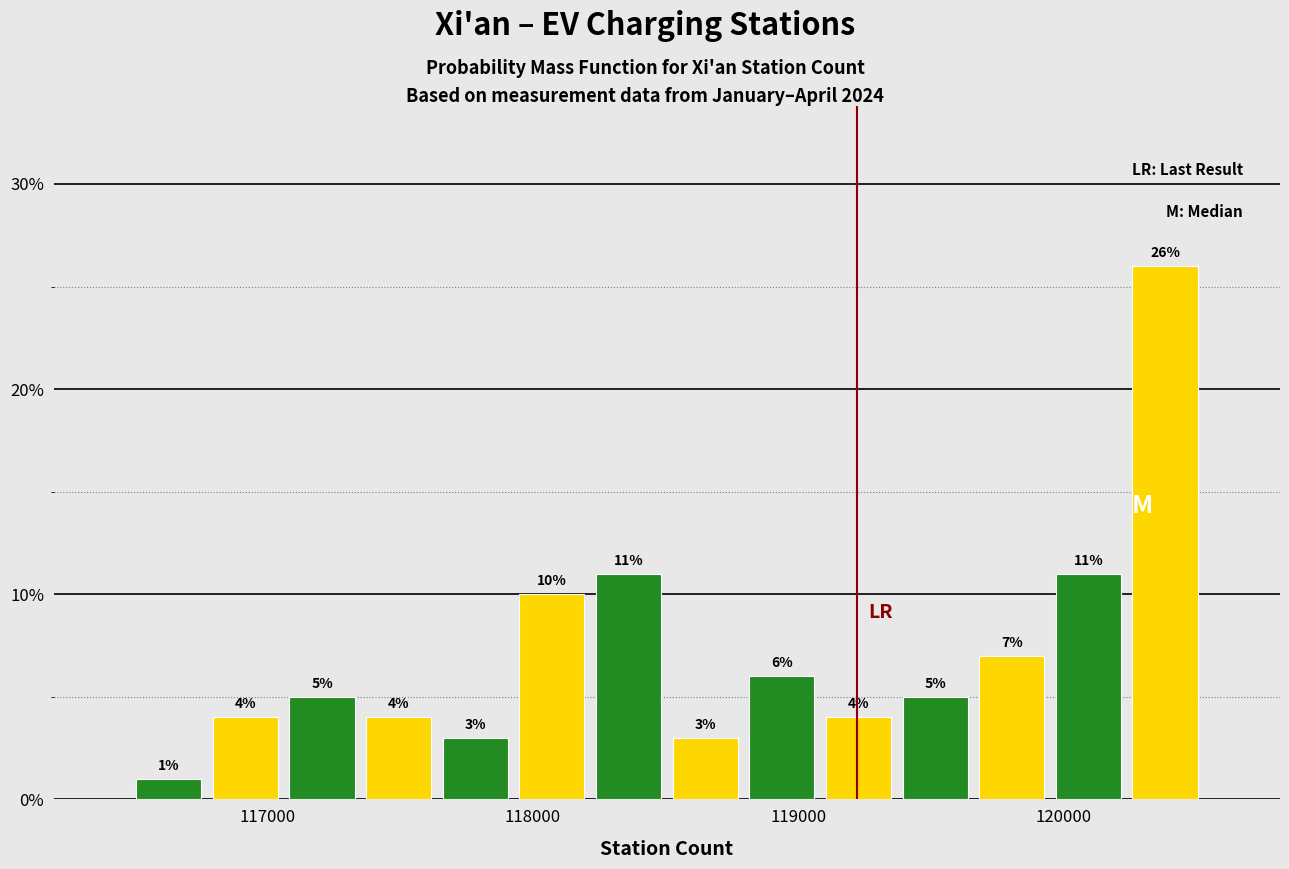

Read against the x-axis, roughly where is the centre of the tallest bar?

120400